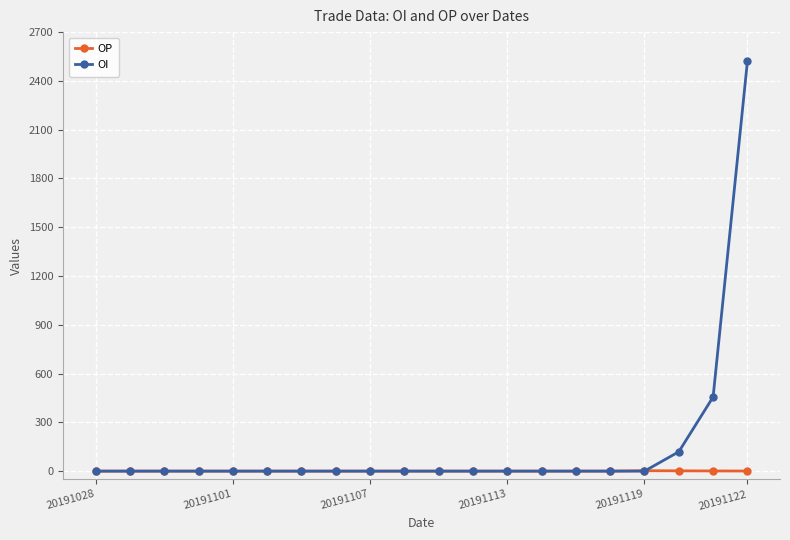

Rank the series by their average value, from highest to lowest.

OI, OP